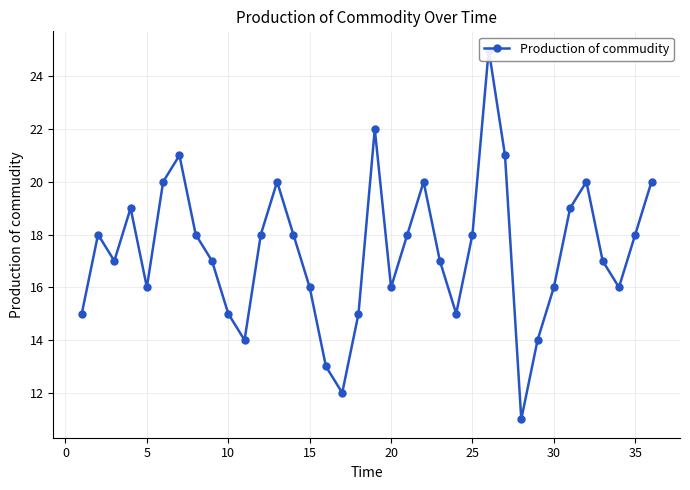

What is the maximum value shown in the chart?

25